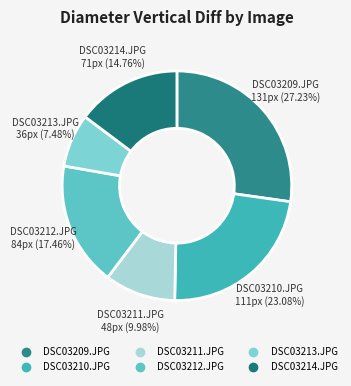

True or false: DSC03209.JPG accounts for 20% of the total.

False